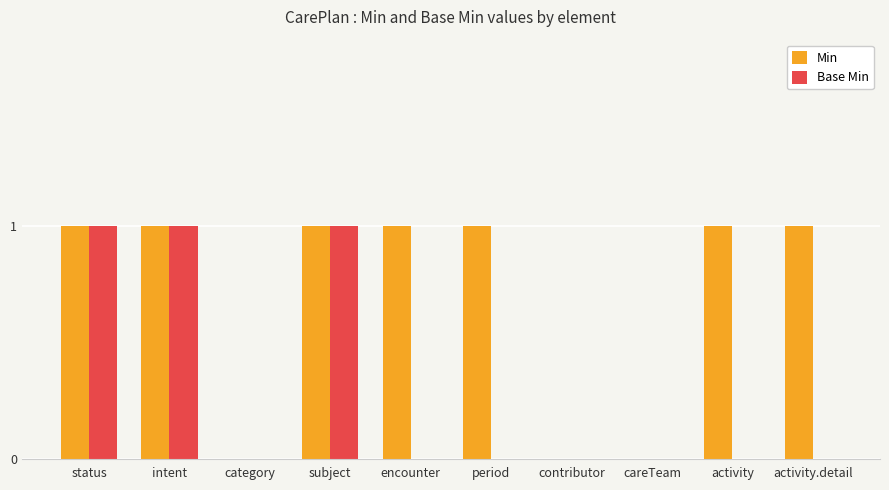

Reading left to right, transcribe all the data shown in this chart.

Min: 1	1	0	1	1	1	0	0	1	1
Base Min: 1	1	0	1	0	0	0	0	0	0